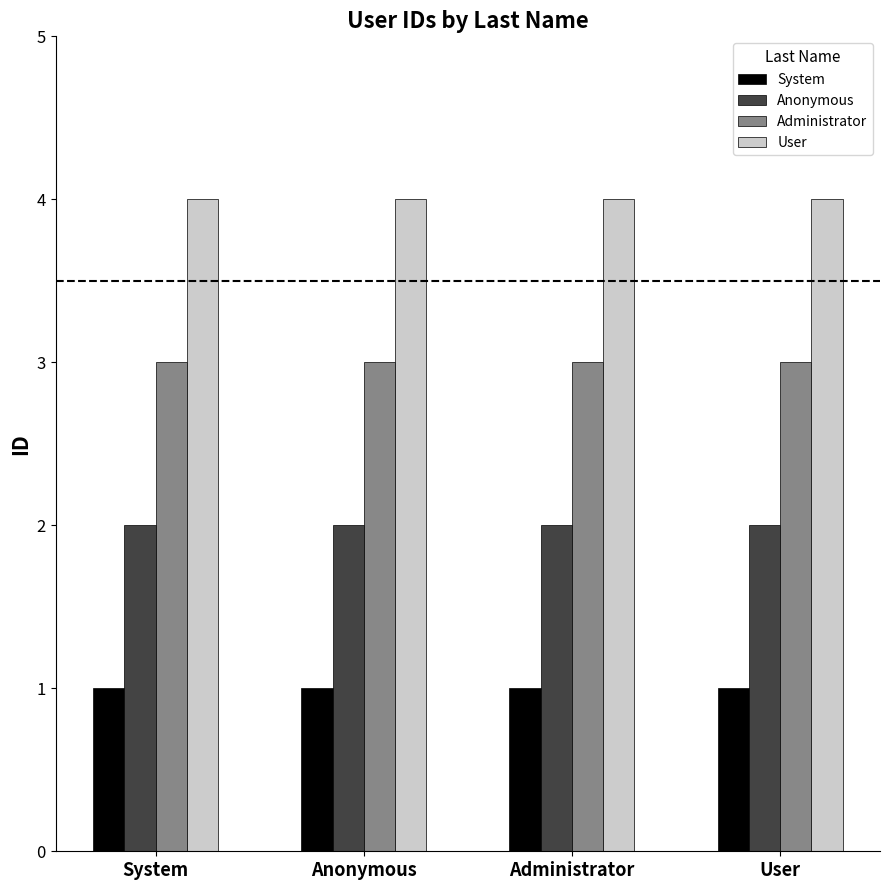

Is the value of User at User greater than the value of Anonymous at Administrator?

Yes